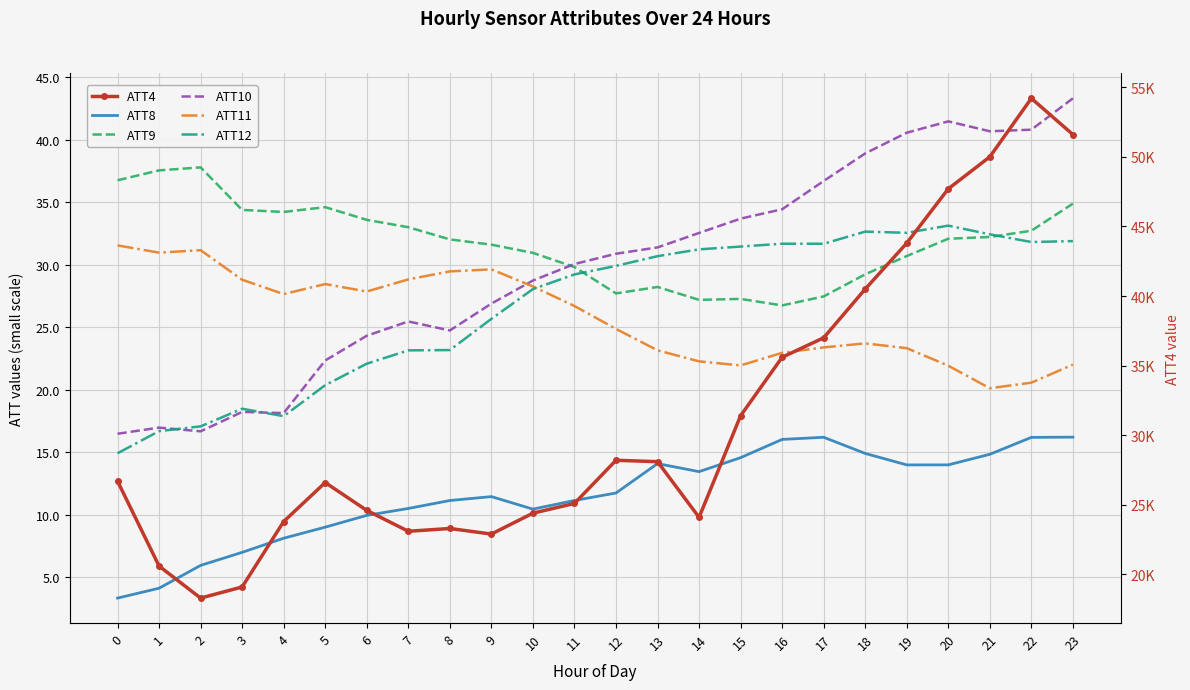

How many lines are shown in the chart?

6